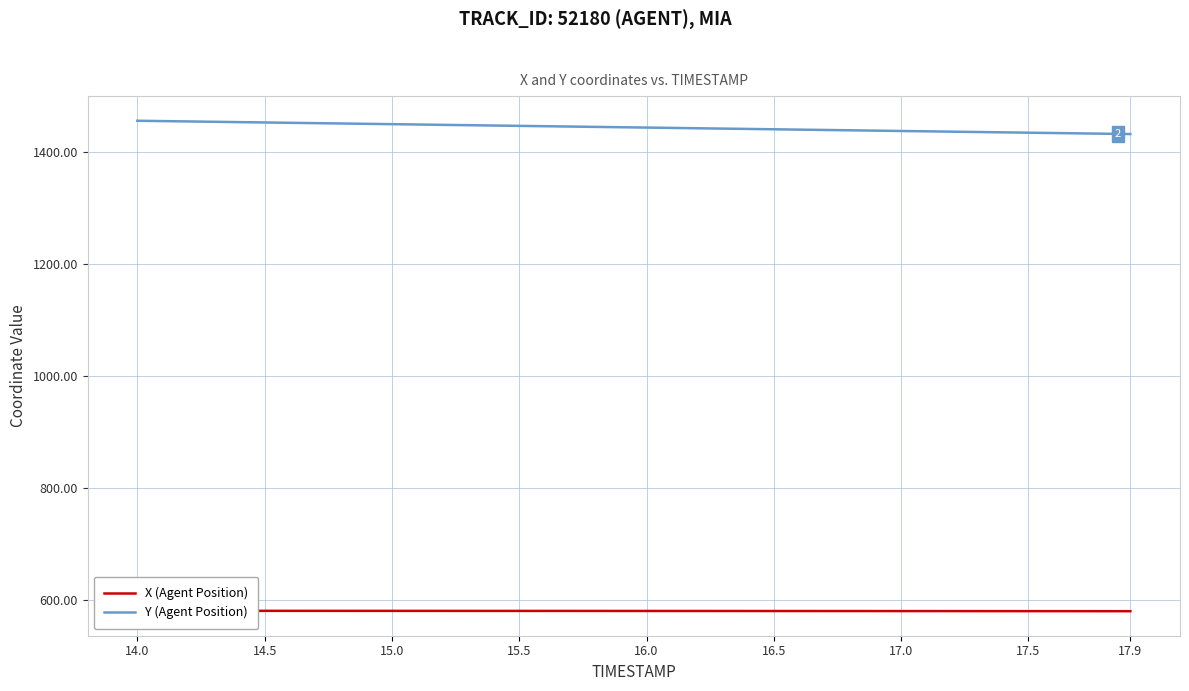

What is the sum of all Y (Agent Position) values?

57768.7